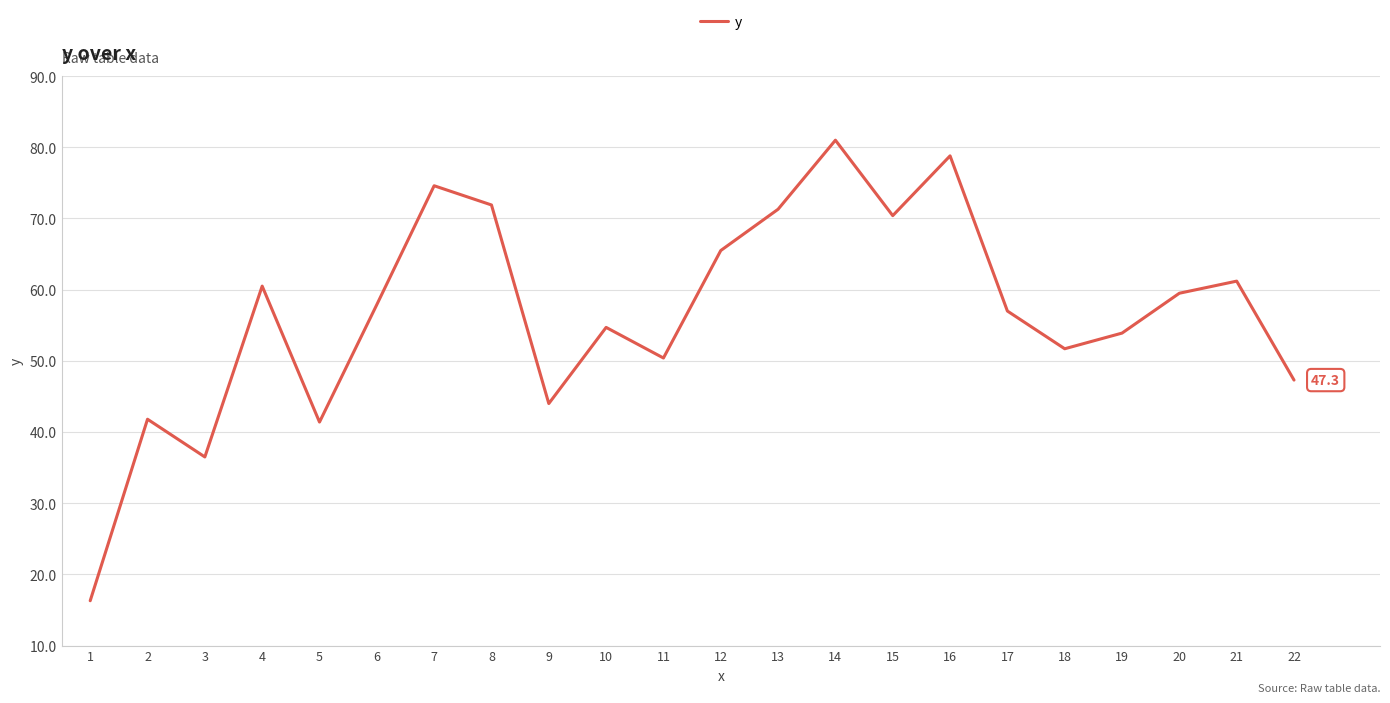

What is the approximate value at 12?

65.5